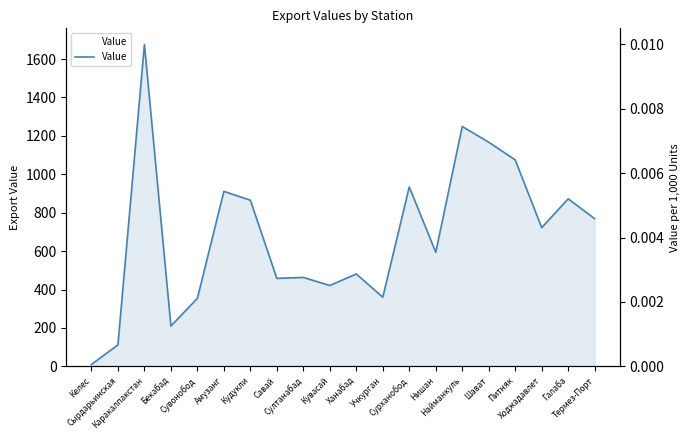

Which label corresponds to the largest value in the chart?

Каракалпакстан